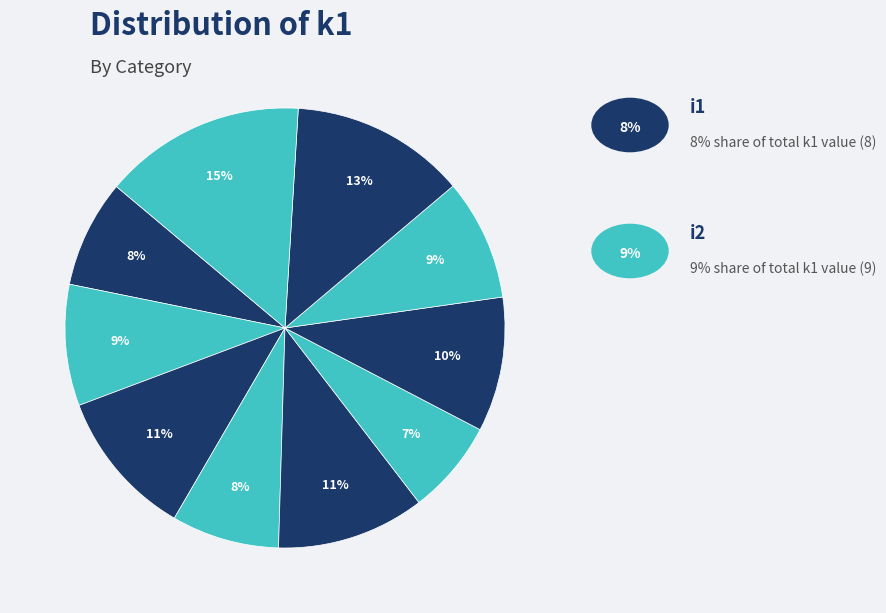

How many segments does this pie chart have?

10